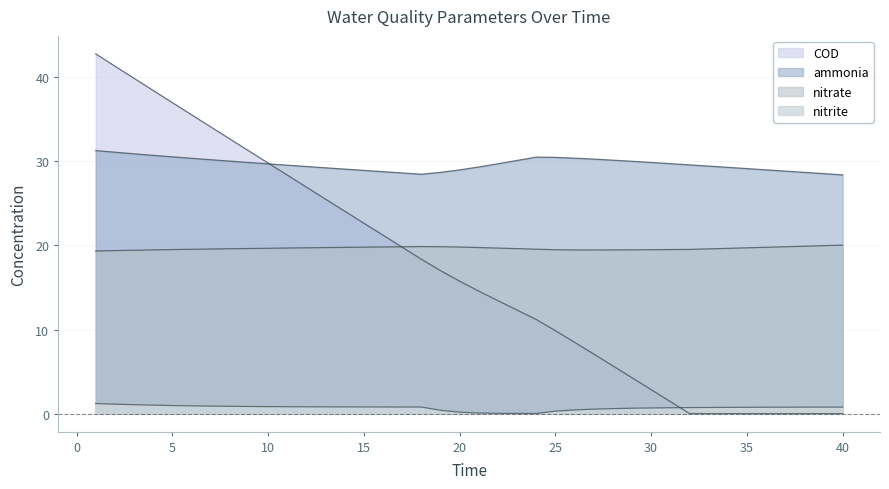

Between 17 and 38, which series saw the biggest shift?

COD